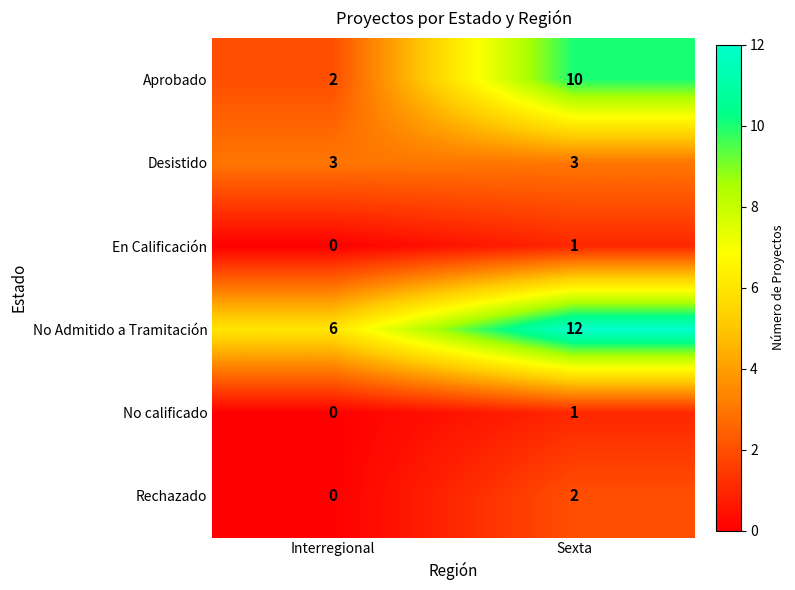

Reading left to right, extract all data points from this chart.

Aprobado: Interregional=2	Sexta=10
Desistido: Interregional=3	Sexta=3
En Calificación: Interregional=0	Sexta=1
No Admitido a Tramitación: Interregional=6	Sexta=12
No calificado: Interregional=0	Sexta=1
Rechazado: Interregional=0	Sexta=2